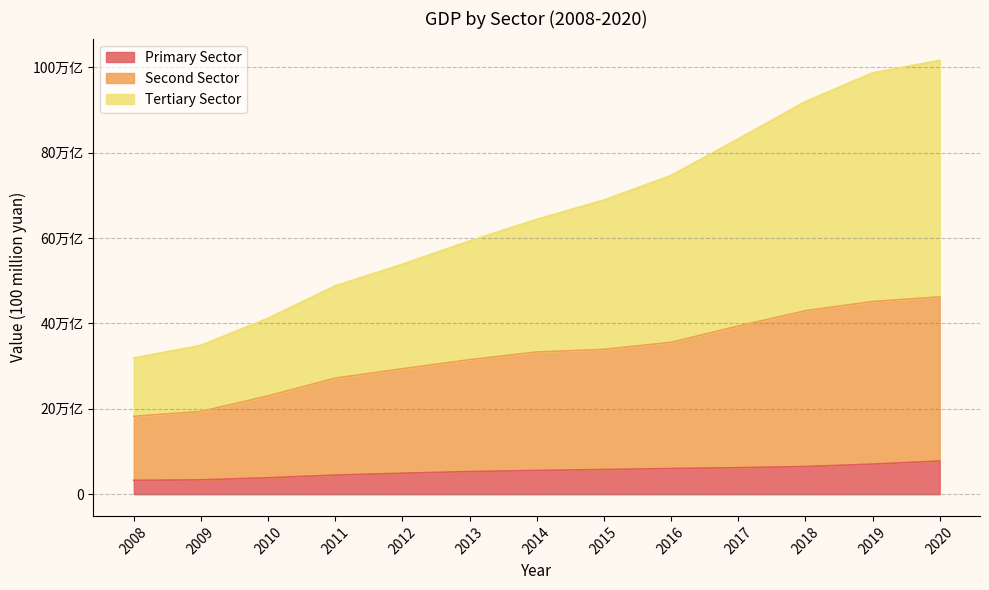

What is the sum of all Second Sector values?

4250750.5